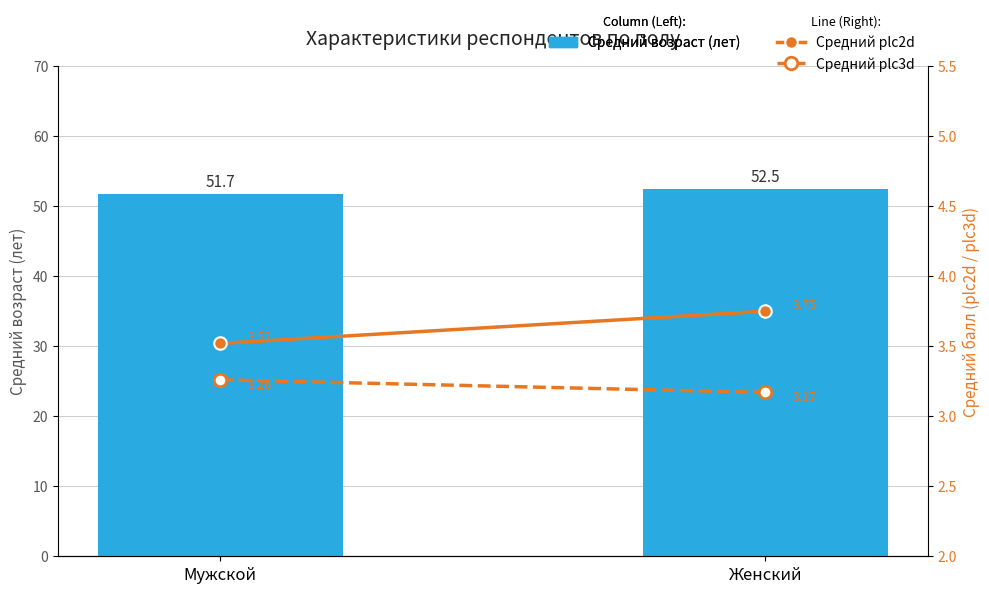

Is the value of Средний возраст (лет) at Мужской greater than the value of Средний plc2d at Мужской?

Yes